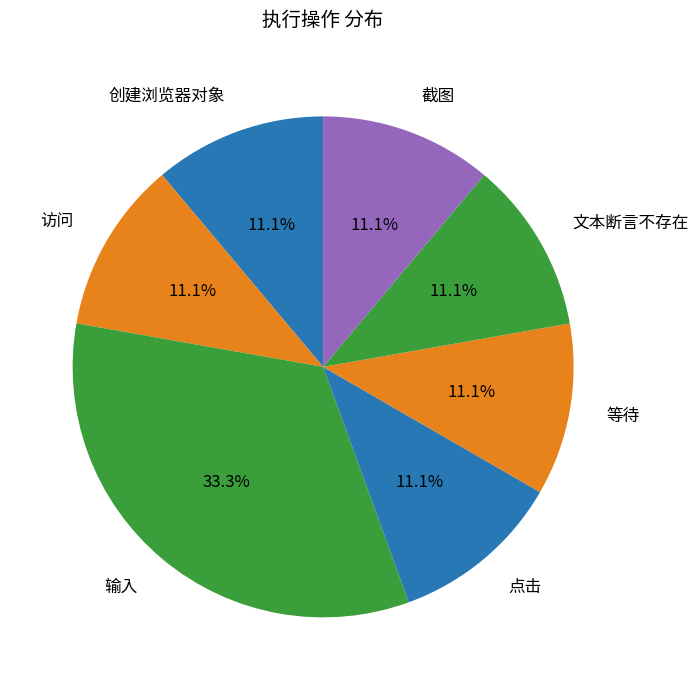

Combined, do 等待 and 文本断言不存在 account for over 50%?

No